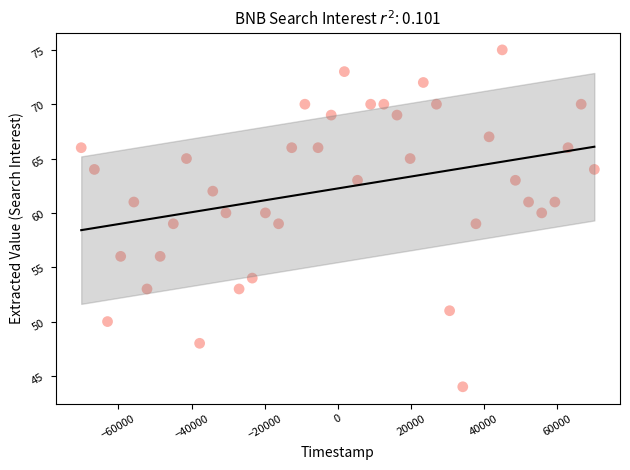

What is the range of Y values (max minus min)?

31